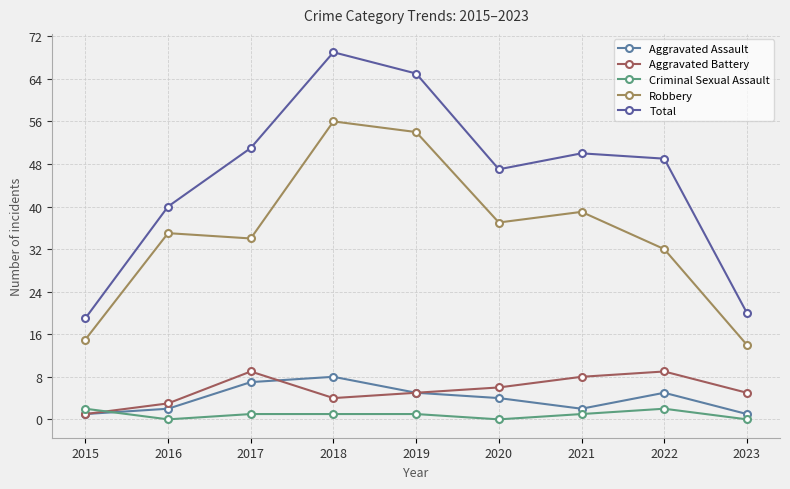

How many Aggravated Battery values are between 4 and 8?

5